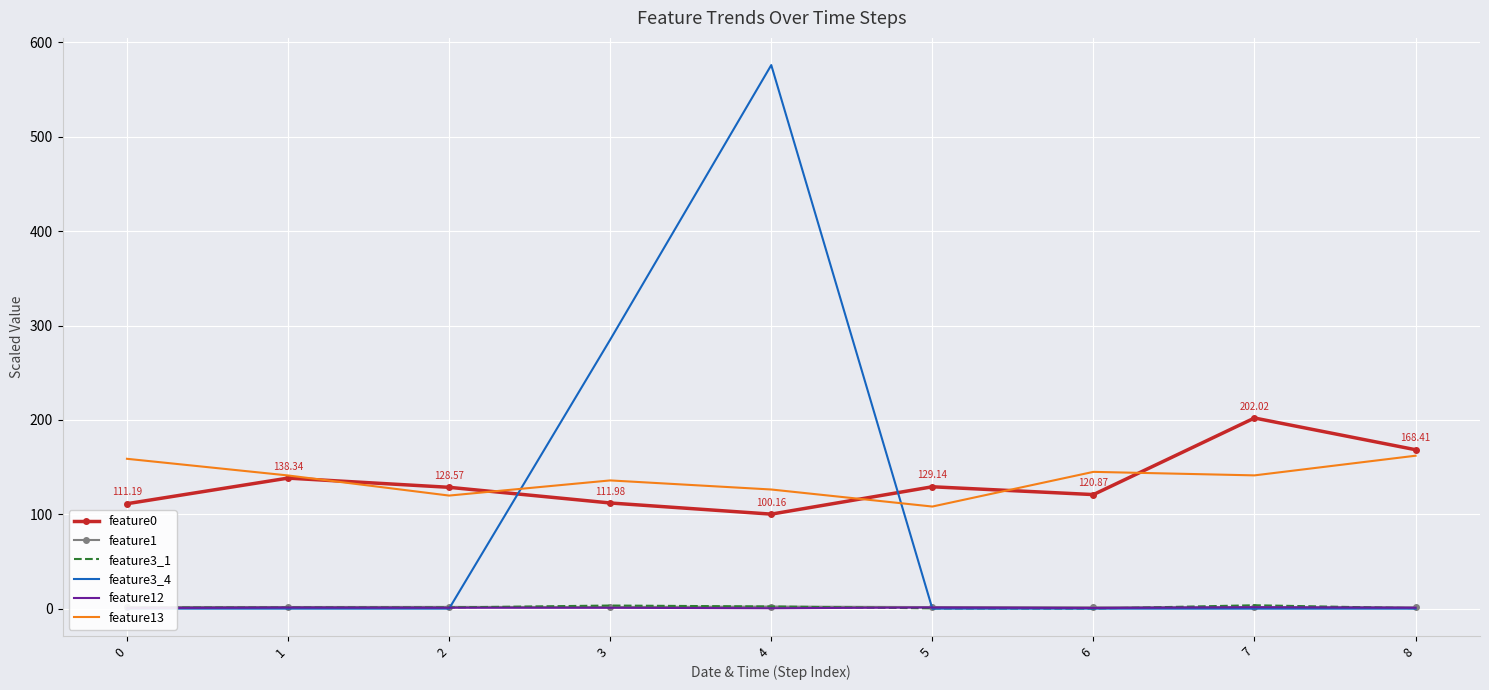

Which series has the widest spread of values?

feature3_4